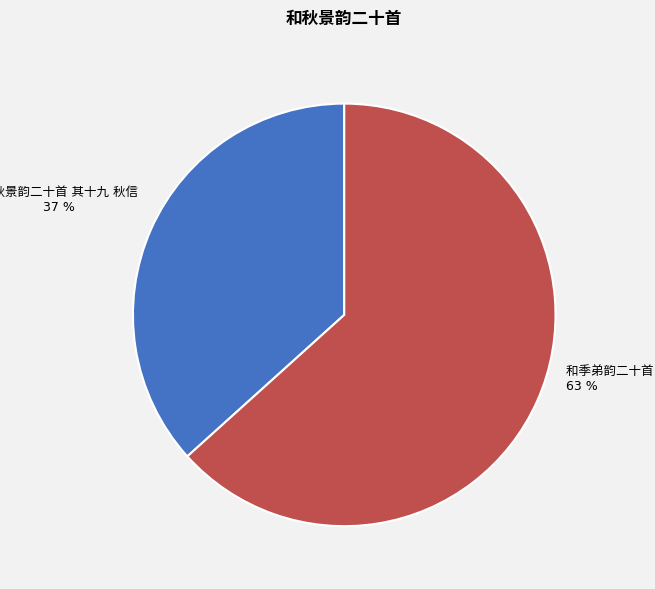

To the nearest percent, what is the difference between the 和季弟韵二十首 其十九 and 和秋景韵二十首 其十九 秋信 slice percentages?

27%